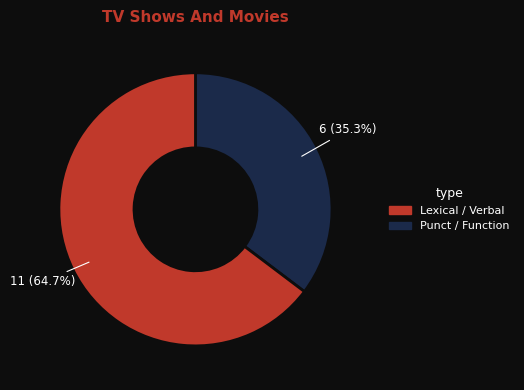

Does any single category account for the majority?

Yes